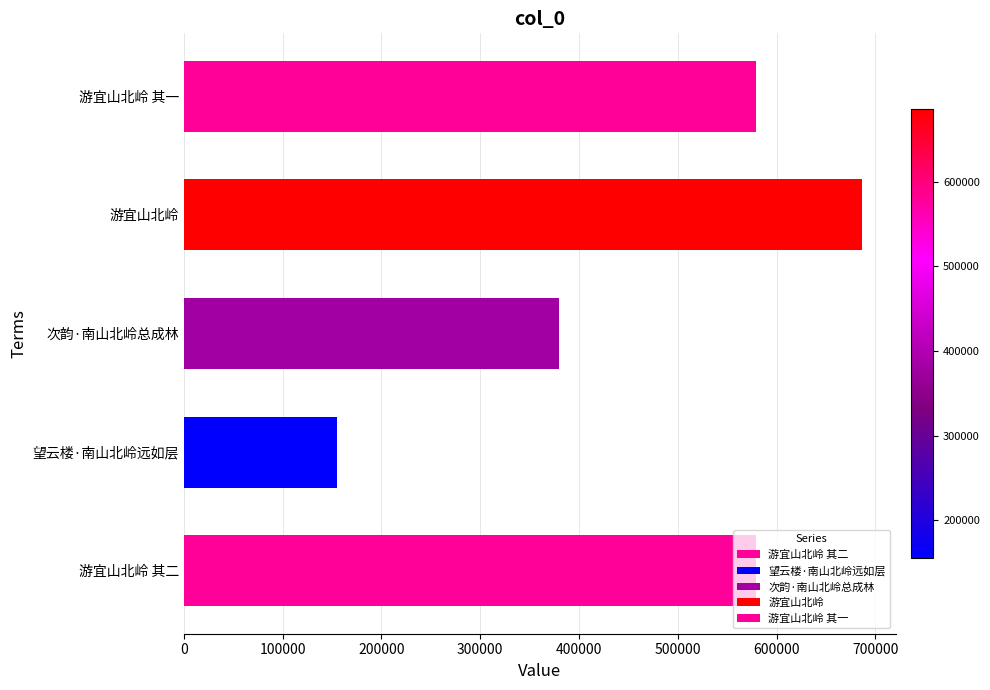

The chart shows a value of 270277 at 望云楼·南山北岭远如层. True or false?

False